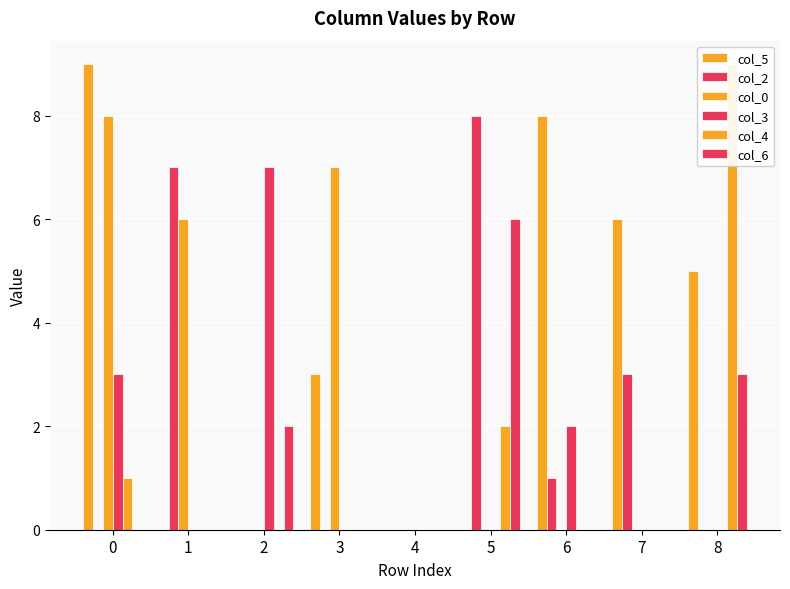

What are all the series names shown in the legend?

col_5, col_2, col_0, col_3, col_4, col_6